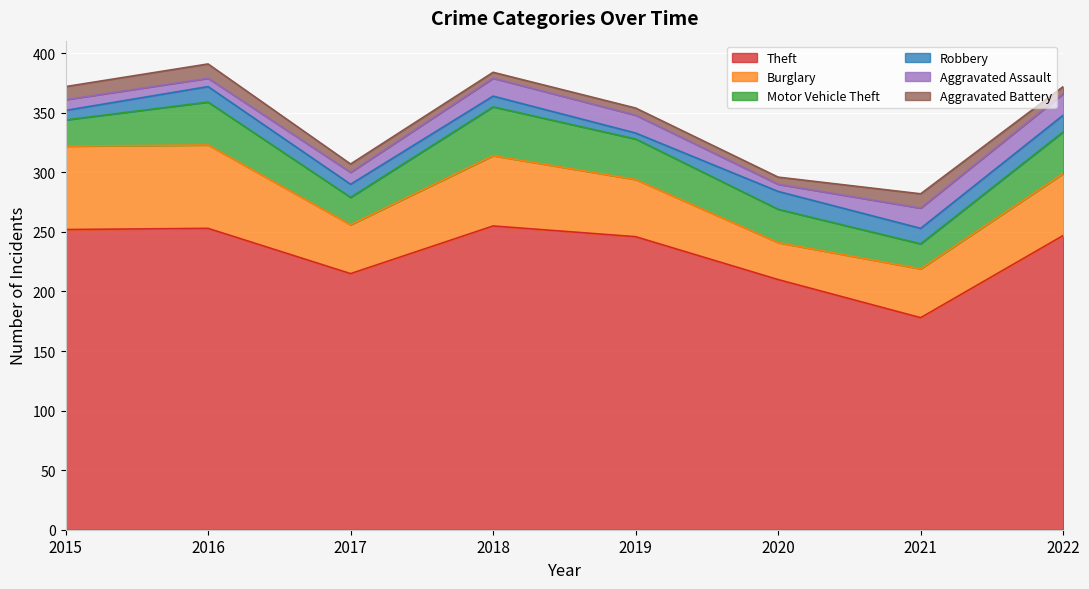

What is the highest value of the Aggravated Assault series?

18